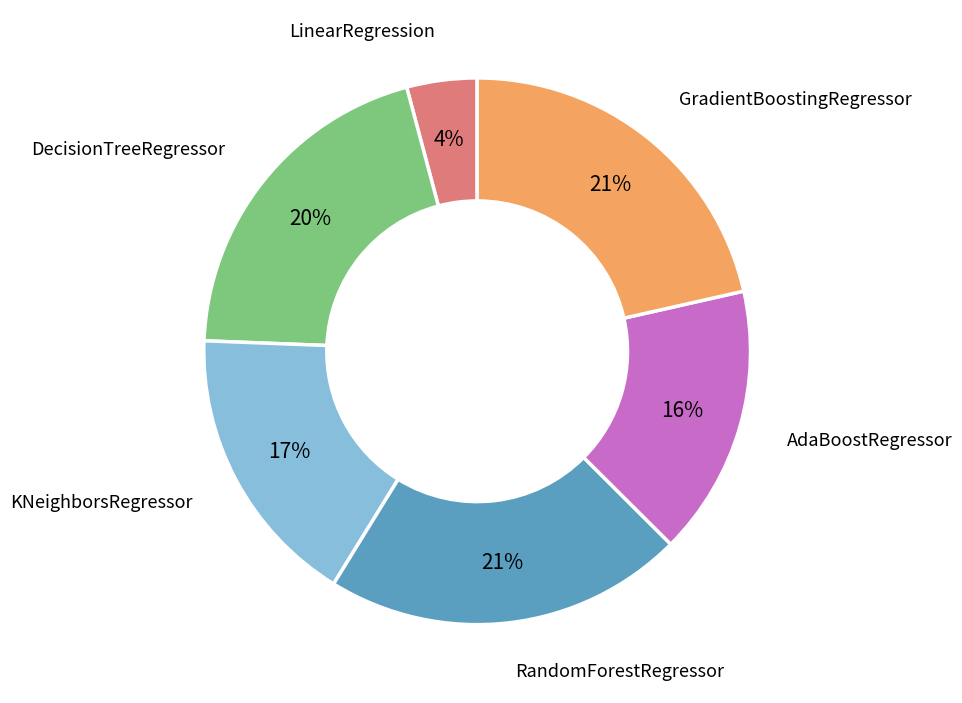

True or false: LinearRegression accounts for 10% of the total.

False